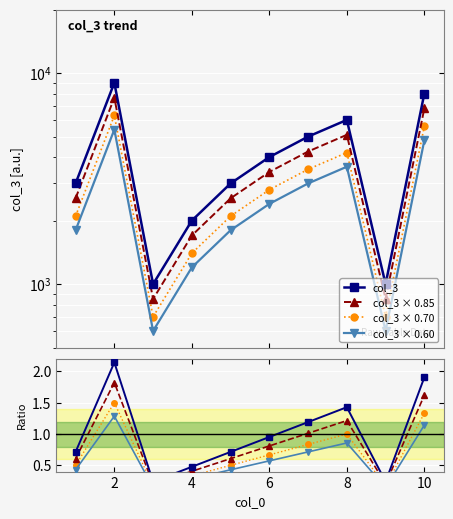

Does the chart display data point markers on the line(s)?

Yes